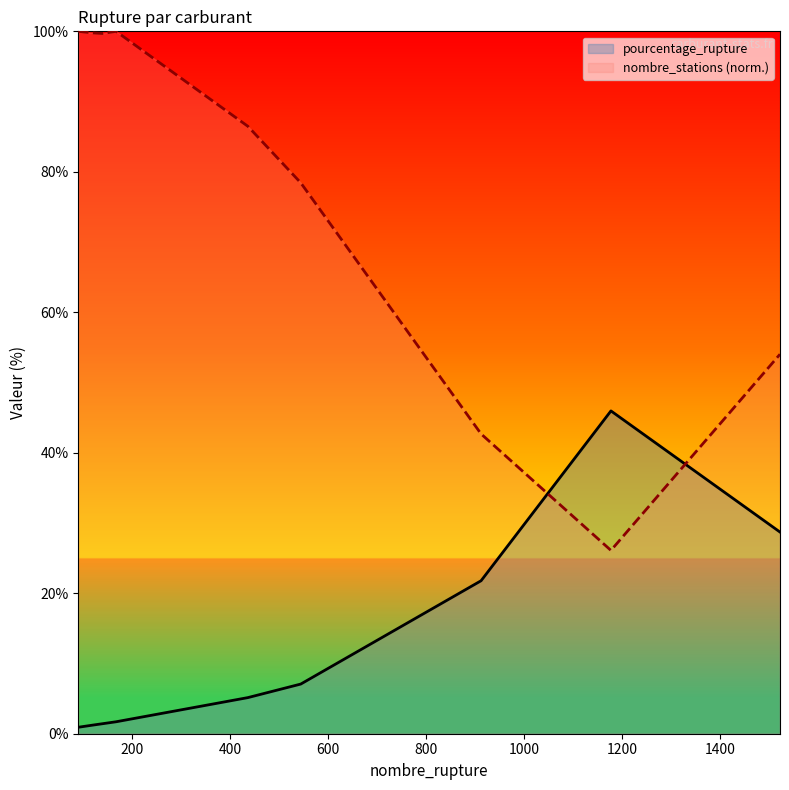

What is the difference between the maximum and minimum values in the pourcentage_rupture series?

45.0